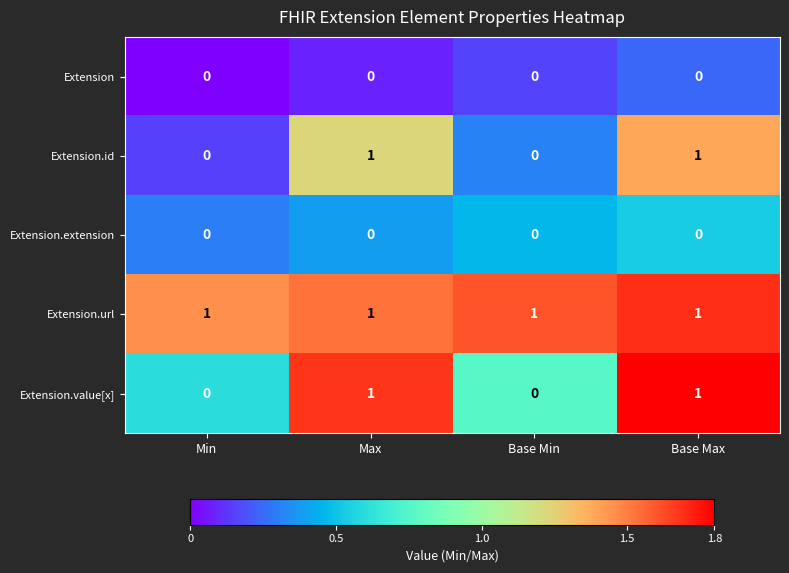

How many series are shown in this chart?

5